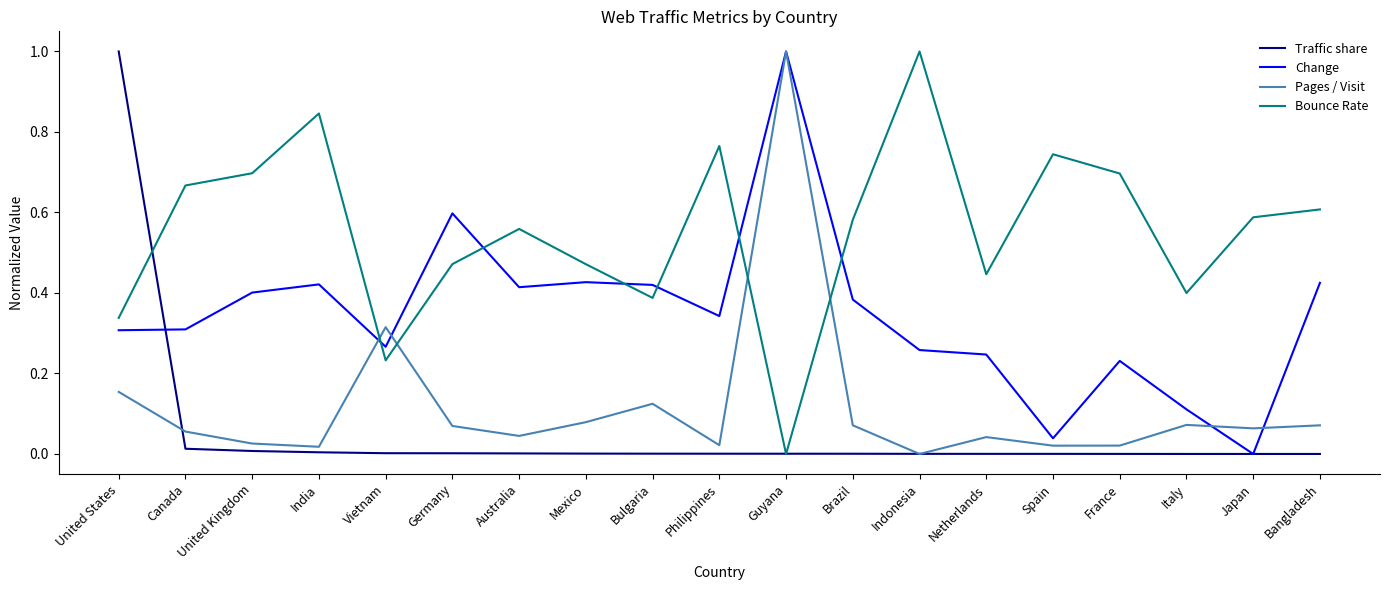

Is the value of Change at Spain greater than the value of Traffic share at Indonesia?

Yes